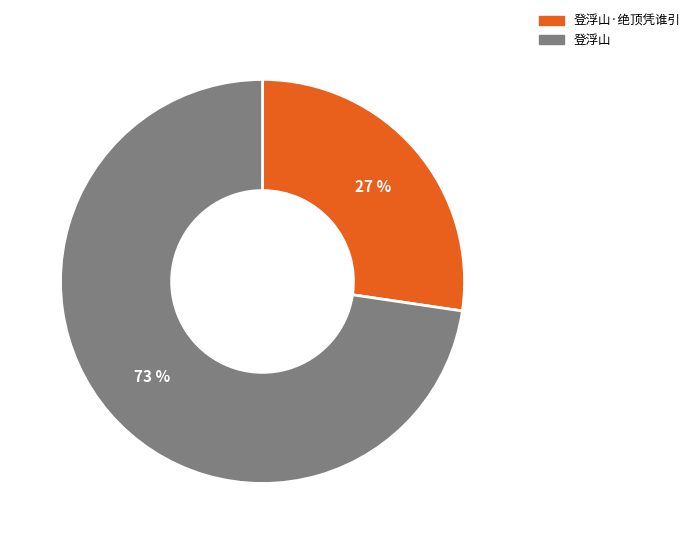

To the nearest percent, what is the average slice percentage?

50%